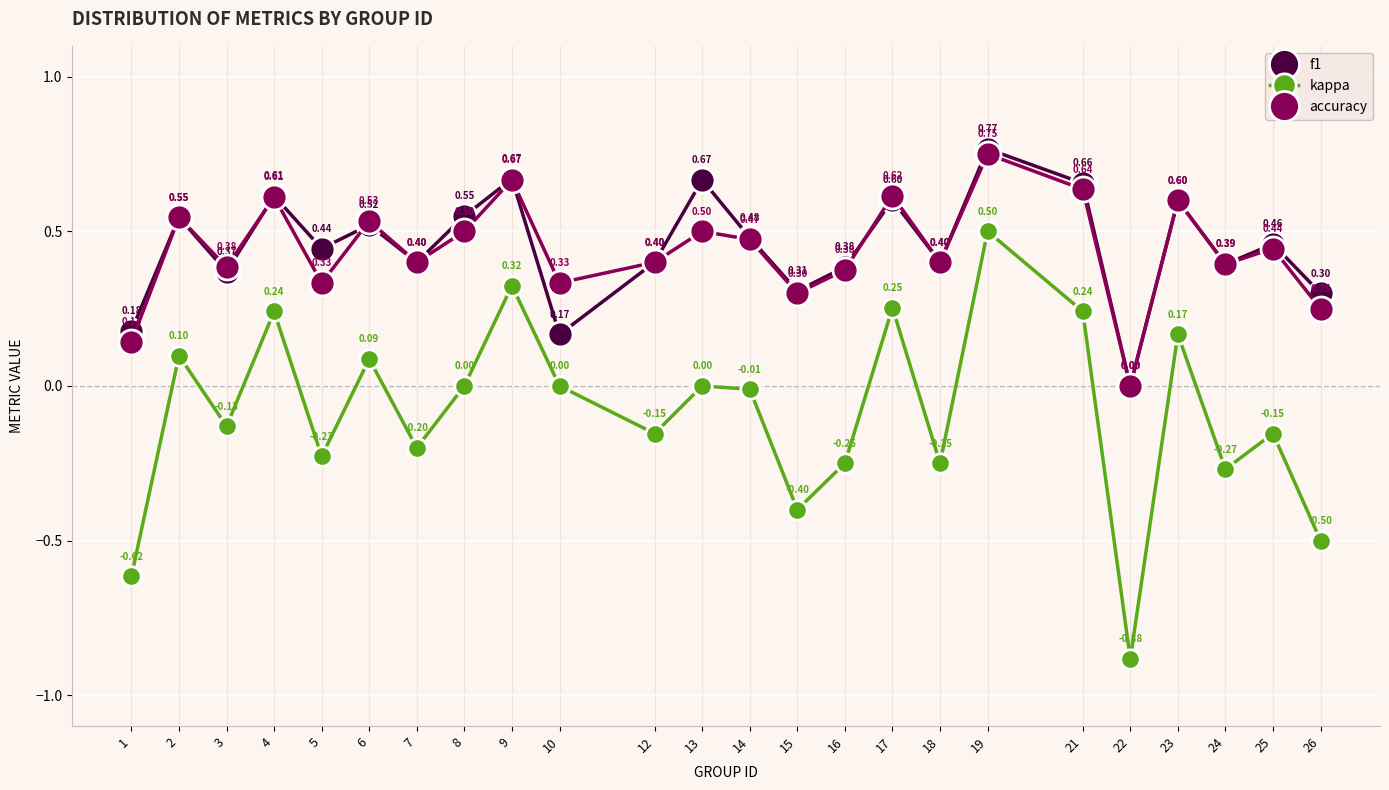

What is the difference between the maximum and minimum values in the kappa series?

1.4